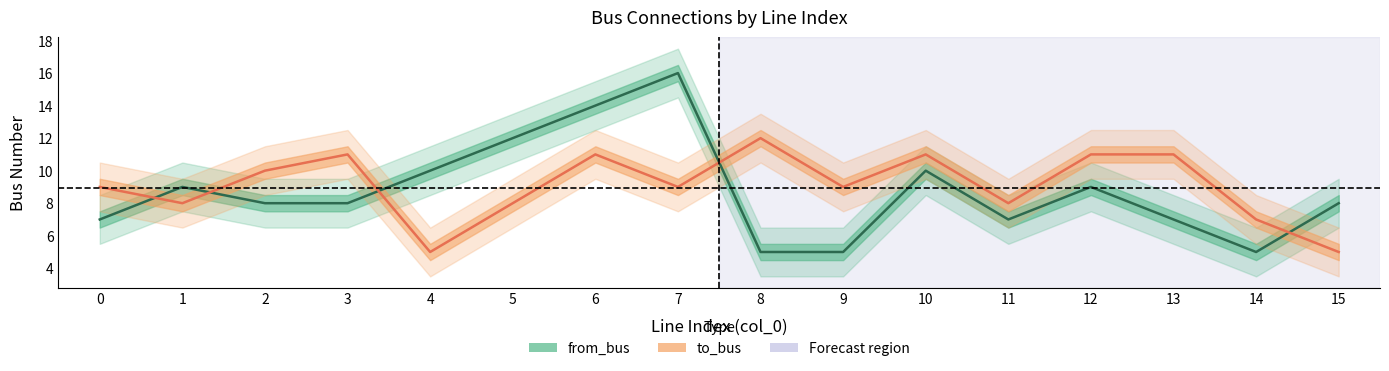

What is the average value of the from_bus (line) series?

9